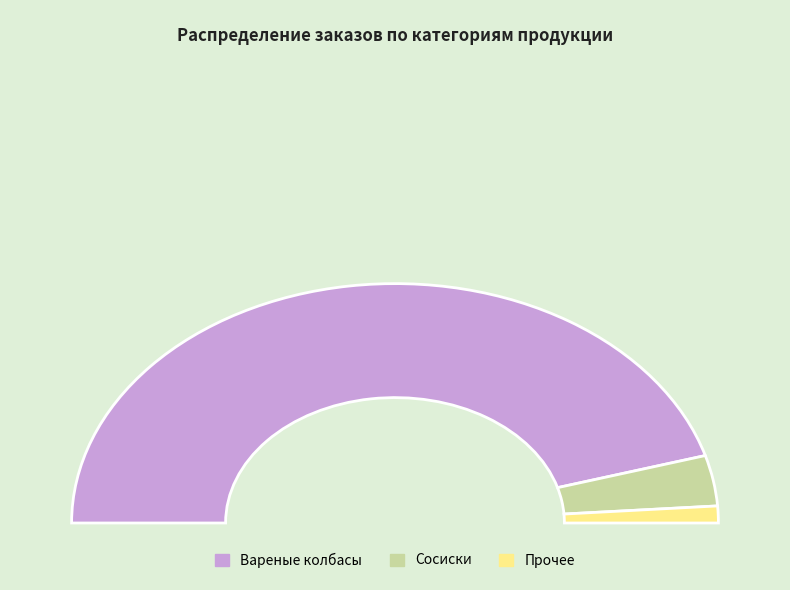

Combined, do Сосиски and Сырокопченые колбасы account for over 50%?

No